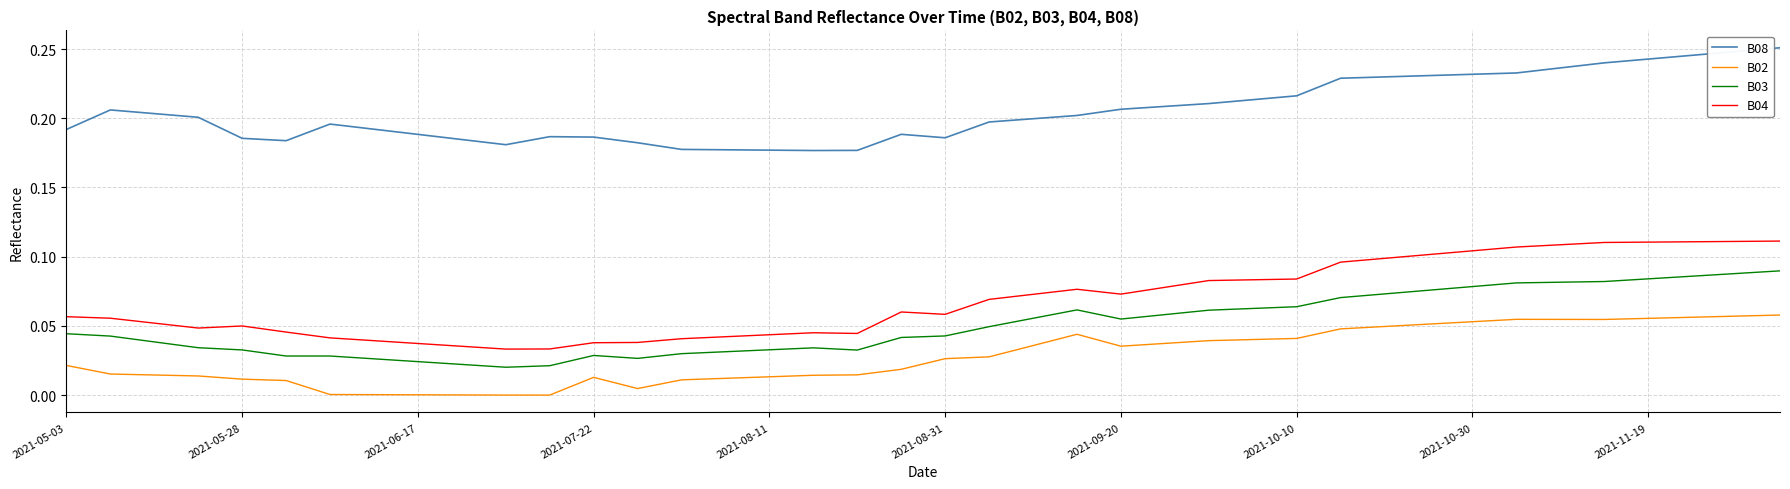

Rank the series by their maximum value, from highest to lowest.

B08, B04, B03, B02